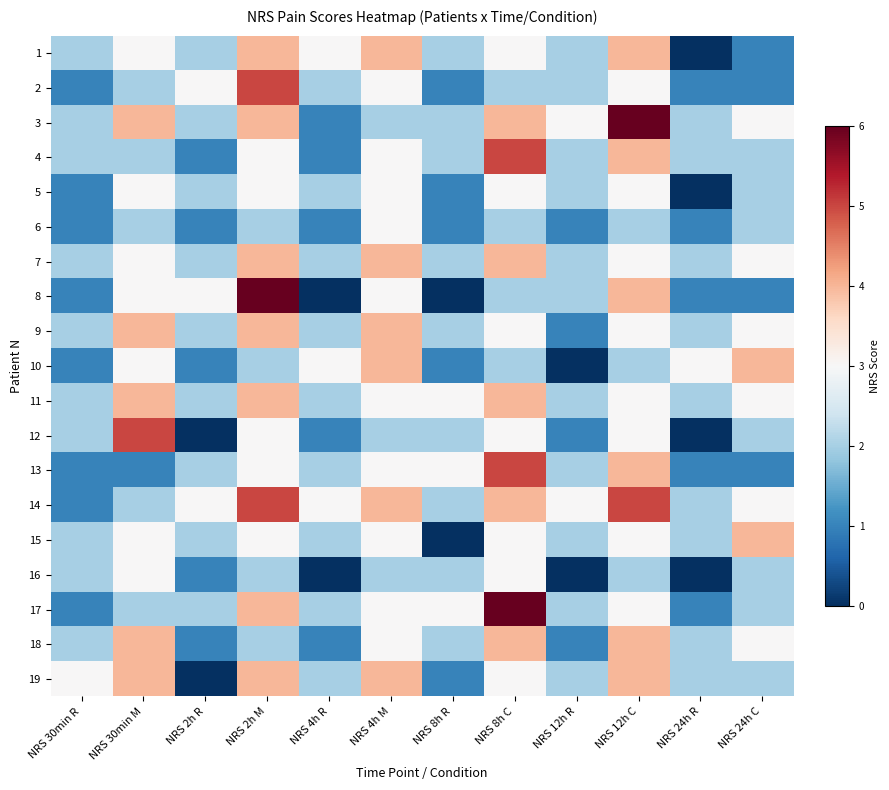

Reading left to right, what are all the values shown in this chart?

1: NRS 30min R=2	NRS 30min M=3	NRS 2h R=2	NRS 2h M=4	NRS 4h R=3	NRS 4h M=4	NRS 8h R=2	NRS 8h C=3	NRS 12h R=2	NRS 12h C=4	NRS 24h R=0	NRS 24h C=1
2: NRS 30min R=1	NRS 30min M=2	NRS 2h R=3	NRS 2h M=5	NRS 4h R=2	NRS 4h M=3	NRS 8h R=1	NRS 8h C=2	NRS 12h R=2	NRS 12h C=3	NRS 24h R=1	NRS 24h C=1
3: NRS 30min R=2	NRS 30min M=4	NRS 2h R=2	NRS 2h M=4	NRS 4h R=1	NRS 4h M=2	NRS 8h R=2	NRS 8h C=4	NRS 12h R=3	NRS 12h C=6	NRS 24h R=2	NRS 24h C=3
4: NRS 30min R=2	NRS 30min M=2	NRS 2h R=1	NRS 2h M=3	NRS 4h R=1	NRS 4h M=3	NRS 8h R=2	NRS 8h C=5	NRS 12h R=2	NRS 12h C=4	NRS 24h R=2	NRS 24h C=2
5: NRS 30min R=1	NRS 30min M=3	NRS 2h R=2	NRS 2h M=3	NRS 4h R=2	NRS 4h M=3	NRS 8h R=1	NRS 8h C=3	NRS 12h R=2	NRS 12h C=3	NRS 24h R=0	NRS 24h C=2
6: NRS 30min R=1	NRS 30min M=2	NRS 2h R=1	NRS 2h M=2	NRS 4h R=1	NRS 4h M=3	NRS 8h R=1	NRS 8h C=2	NRS 12h R=1	NRS 12h C=2	NRS 24h R=1	NRS 24h C=2
7: NRS 30min R=2	NRS 30min M=3	NRS 2h R=2	NRS 2h M=4	NRS 4h R=2	NRS 4h M=4	NRS 8h R=2	NRS 8h C=4	NRS 12h R=2	NRS 12h C=3	NRS 24h R=2	NRS 24h C=3
8: NRS 30min R=1	NRS 30min M=3	NRS 2h R=3	NRS 2h M=6	NRS 4h R=0	NRS 4h M=3	NRS 8h R=0	NRS 8h C=2	NRS 12h R=2	NRS 12h C=4	NRS 24h R=1	NRS 24h C=1
9: NRS 30min R=2	NRS 30min M=4	NRS 2h R=2	NRS 2h M=4	NRS 4h R=2	NRS 4h M=4	NRS 8h R=2	NRS 8h C=3	NRS 12h R=1	NRS 12h C=3	NRS 24h R=2	NRS 24h C=3
10: NRS 30min R=1	NRS 30min M=3	NRS 2h R=1	NRS 2h M=2	NRS 4h R=3	NRS 4h M=4	NRS 8h R=1	NRS 8h C=2	NRS 12h R=0	NRS 12h C=2	NRS 24h R=3	NRS 24h C=4
11: NRS 30min R=2	NRS 30min M=4	NRS 2h R=2	NRS 2h M=4	NRS 4h R=2	NRS 4h M=3	NRS 8h R=3	NRS 8h C=4	NRS 12h R=2	NRS 12h C=3	NRS 24h R=2	NRS 24h C=3
12: NRS 30min R=2	NRS 30min M=5	NRS 2h R=0	NRS 2h M=3	NRS 4h R=1	NRS 4h M=2	NRS 8h R=2	NRS 8h C=3	NRS 12h R=1	NRS 12h C=3	NRS 24h R=0	NRS 24h C=2
13: NRS 30min R=1	NRS 30min M=1	NRS 2h R=2	NRS 2h M=3	NRS 4h R=2	NRS 4h M=3	NRS 8h R=3	NRS 8h C=5	NRS 12h R=2	NRS 12h C=4	NRS 24h R=1	NRS 24h C=1
14: NRS 30min R=1	NRS 30min M=2	NRS 2h R=3	NRS 2h M=5	NRS 4h R=3	NRS 4h M=4	NRS 8h R=2	NRS 8h C=4	NRS 12h R=3	NRS 12h C=5	NRS 24h R=2	NRS 24h C=3
15: NRS 30min R=2	NRS 30min M=3	NRS 2h R=2	NRS 2h M=3	NRS 4h R=2	NRS 4h M=3	NRS 8h R=0	NRS 8h C=3	NRS 12h R=2	NRS 12h C=3	NRS 24h R=2	NRS 24h C=4
16: NRS 30min R=2	NRS 30min M=3	NRS 2h R=1	NRS 2h M=2	NRS 4h R=0	NRS 4h M=2	NRS 8h R=2	NRS 8h C=3	NRS 12h R=0	NRS 12h C=2	NRS 24h R=0	NRS 24h C=2
17: NRS 30min R=1	NRS 30min M=2	NRS 2h R=2	NRS 2h M=4	NRS 4h R=2	NRS 4h M=3	NRS 8h R=3	NRS 8h C=6	NRS 12h R=2	NRS 12h C=3	NRS 24h R=1	NRS 24h C=2
18: NRS 30min R=2	NRS 30min M=4	NRS 2h R=1	NRS 2h M=2	NRS 4h R=1	NRS 4h M=3	NRS 8h R=2	NRS 8h C=4	NRS 12h R=1	NRS 12h C=4	NRS 24h R=2	NRS 24h C=3
19: NRS 30min R=3	NRS 30min M=4	NRS 2h R=0	NRS 2h M=4	NRS 4h R=2	NRS 4h M=4	NRS 8h R=1	NRS 8h C=3	NRS 12h R=2	NRS 12h C=4	NRS 24h R=2	NRS 24h C=2